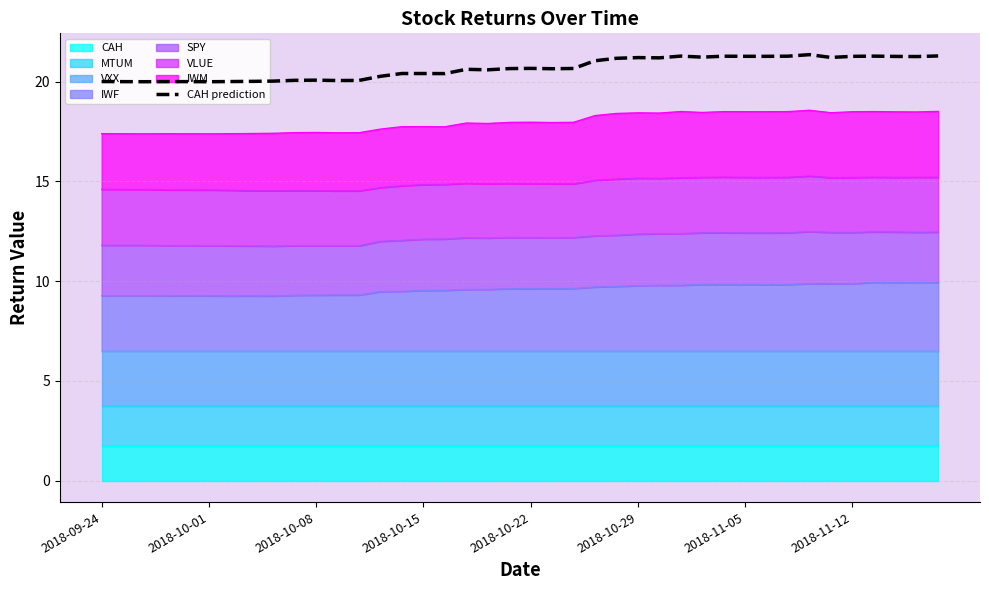

The value of IWF at 2018-11-12 is 9.9. True or false?

True